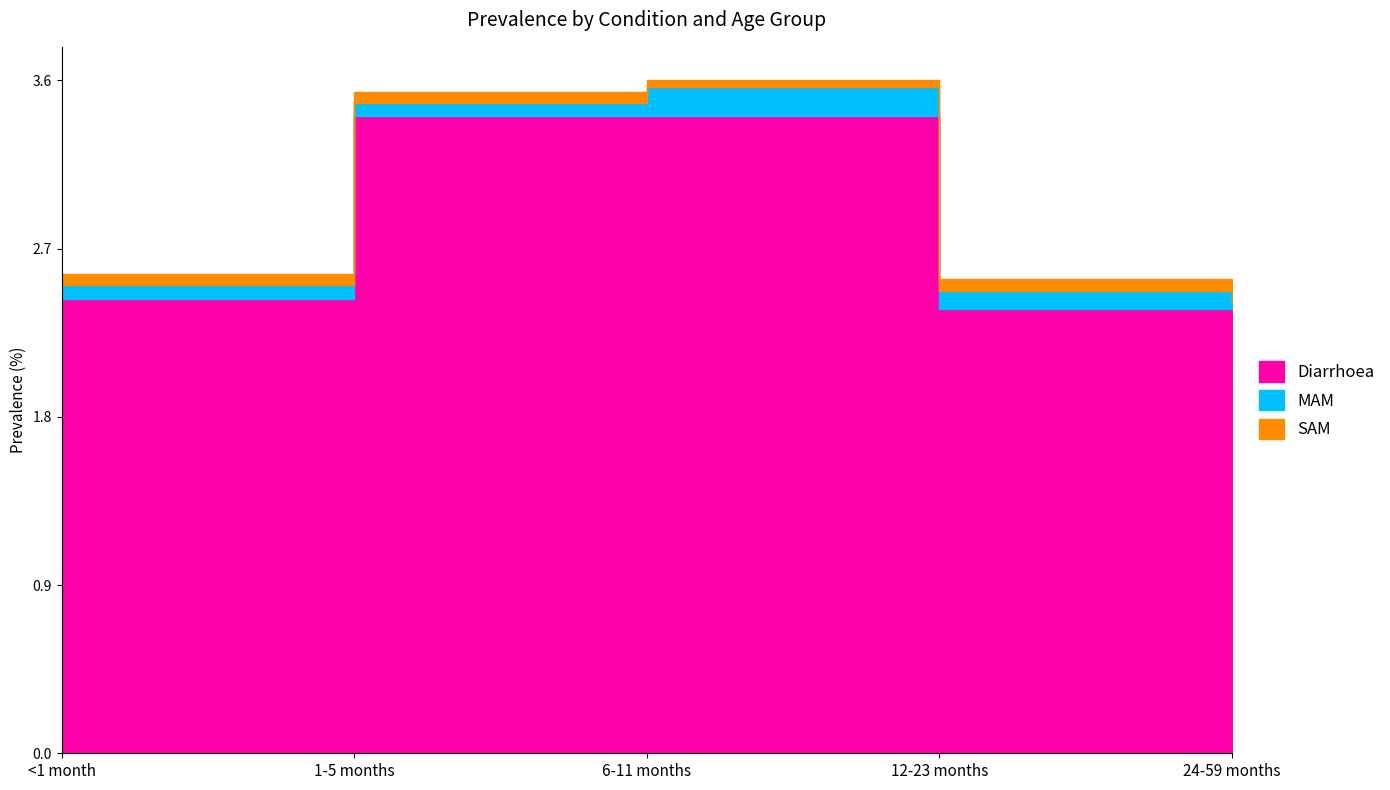

At how many categories does at least one series exceed 3?

2